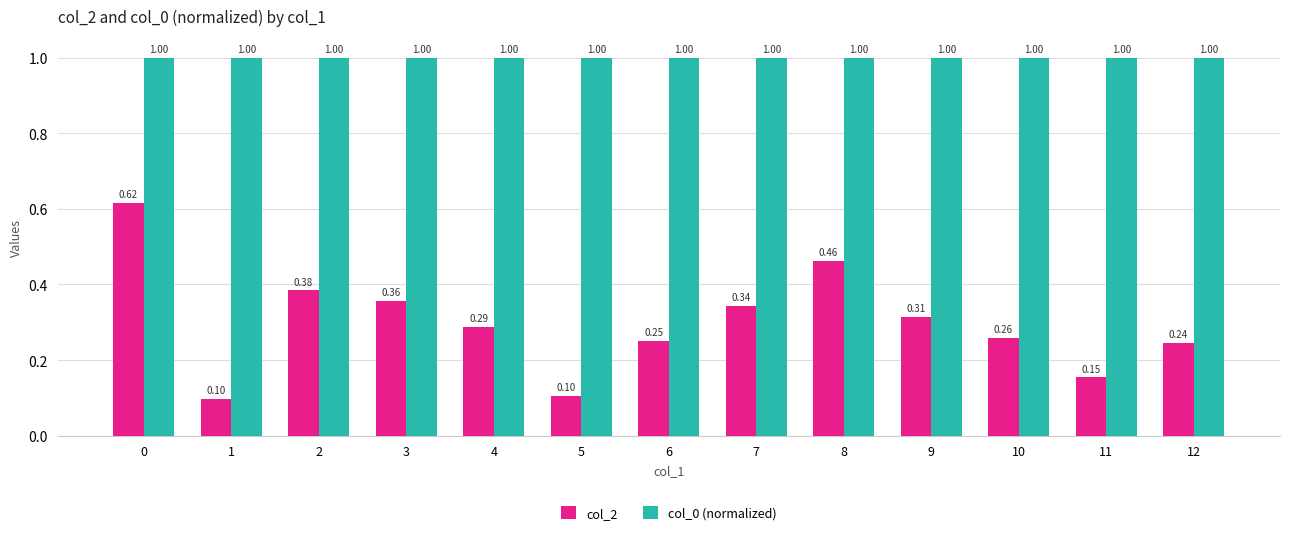

Rank the series at 3 from lowest to highest value.

col_2, col_0 (normalized)